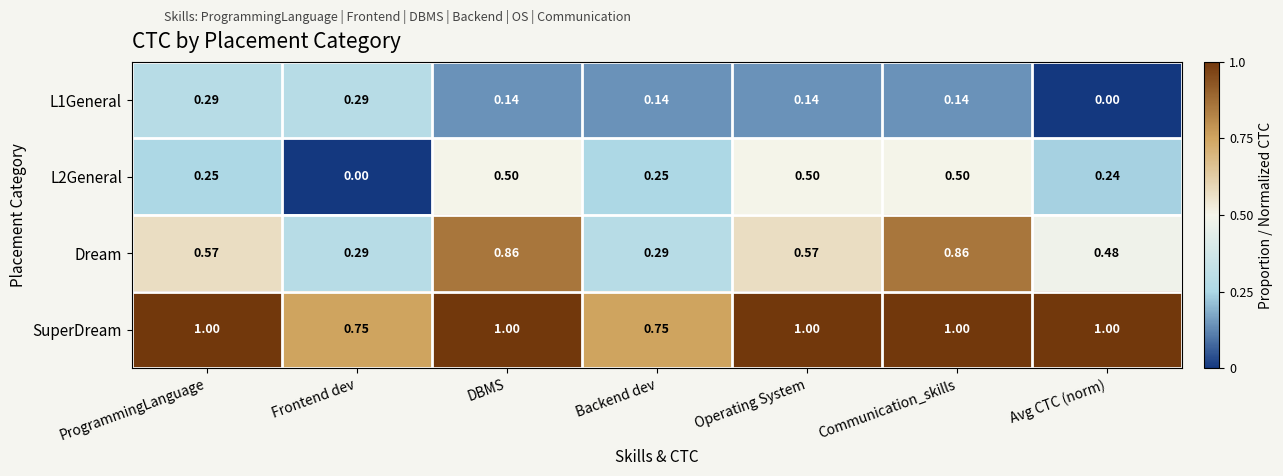

Which series changed the most between Backend dev and Avg CTC (norm)?

SuperDream